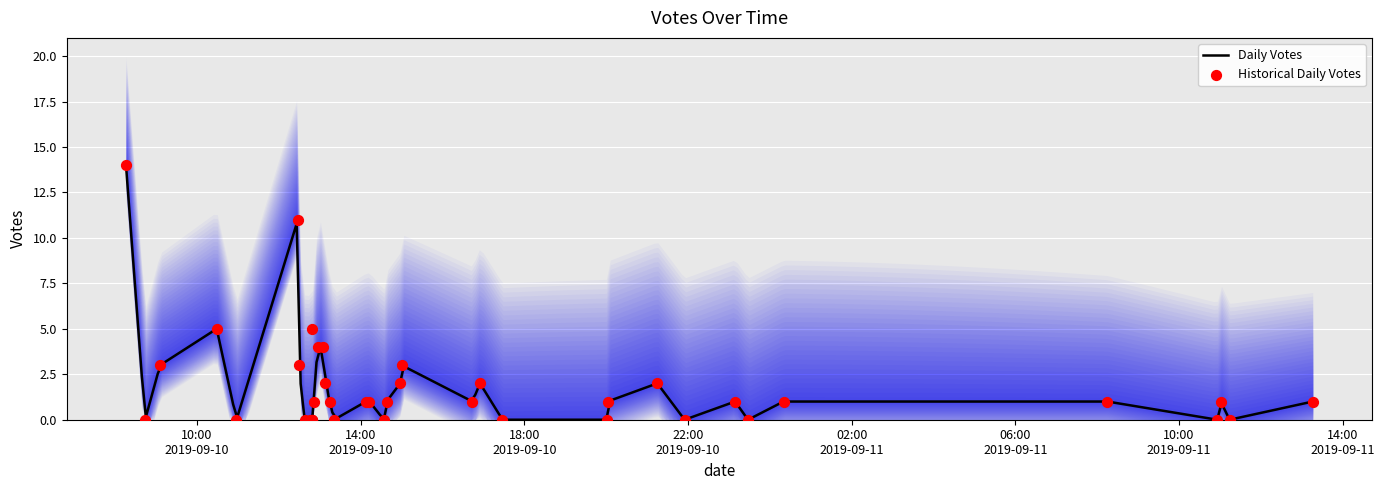

Between 2019-09-11 00:20 and 2019-09-10 16:44, which is larger?

2019-09-11 00:20